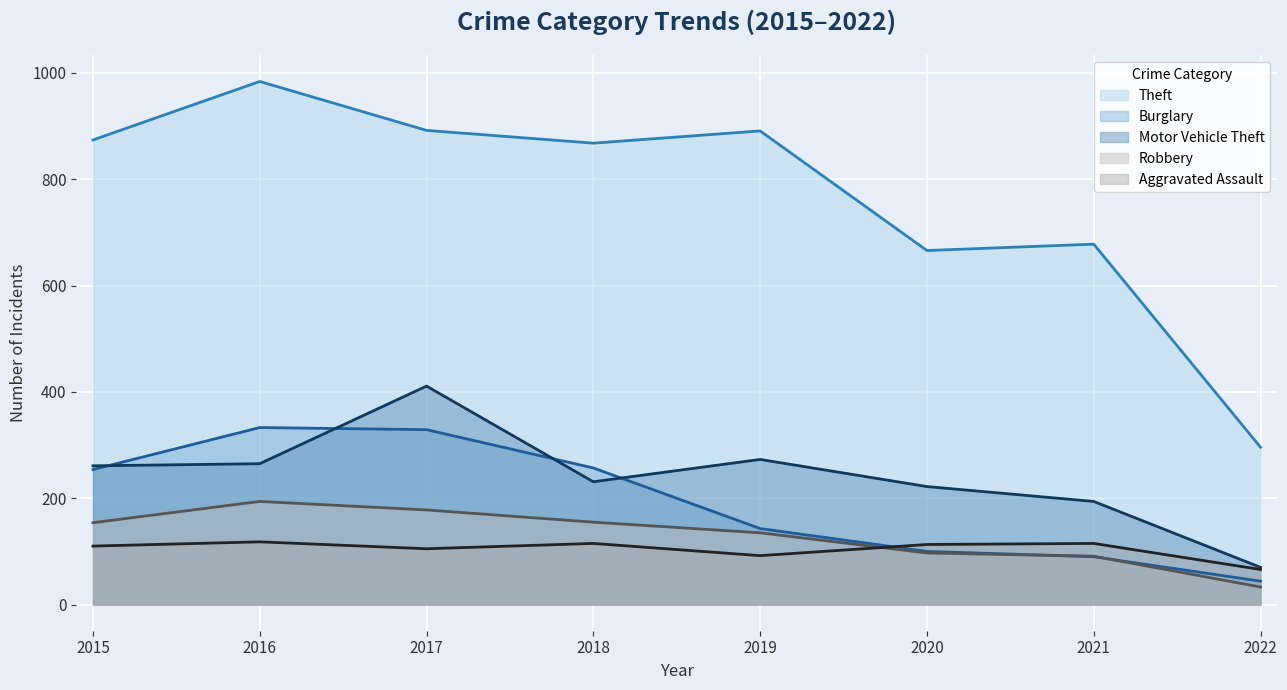

True or false: Aggravated Assault has more than 0 points higher than both neighbors.

True